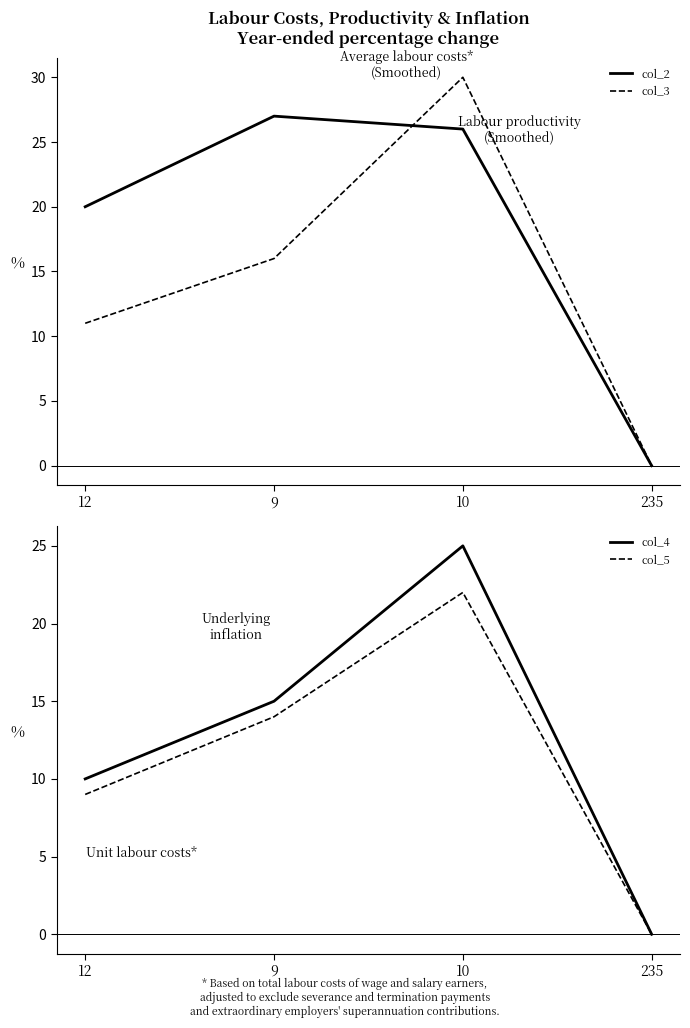

True or false: col_3 has more than 0 points higher than both neighbors.

True